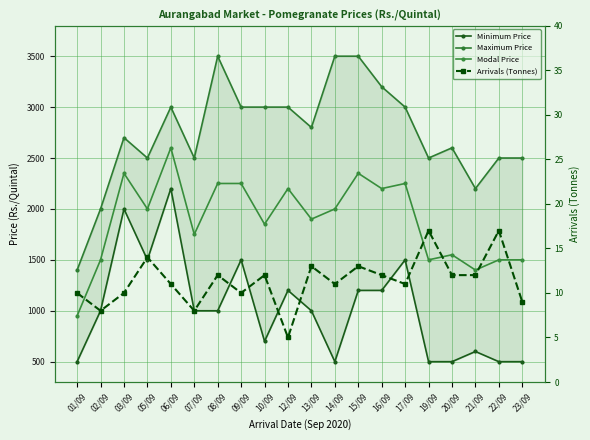

Which series has the largest range (max minus min)?

Maximum Price